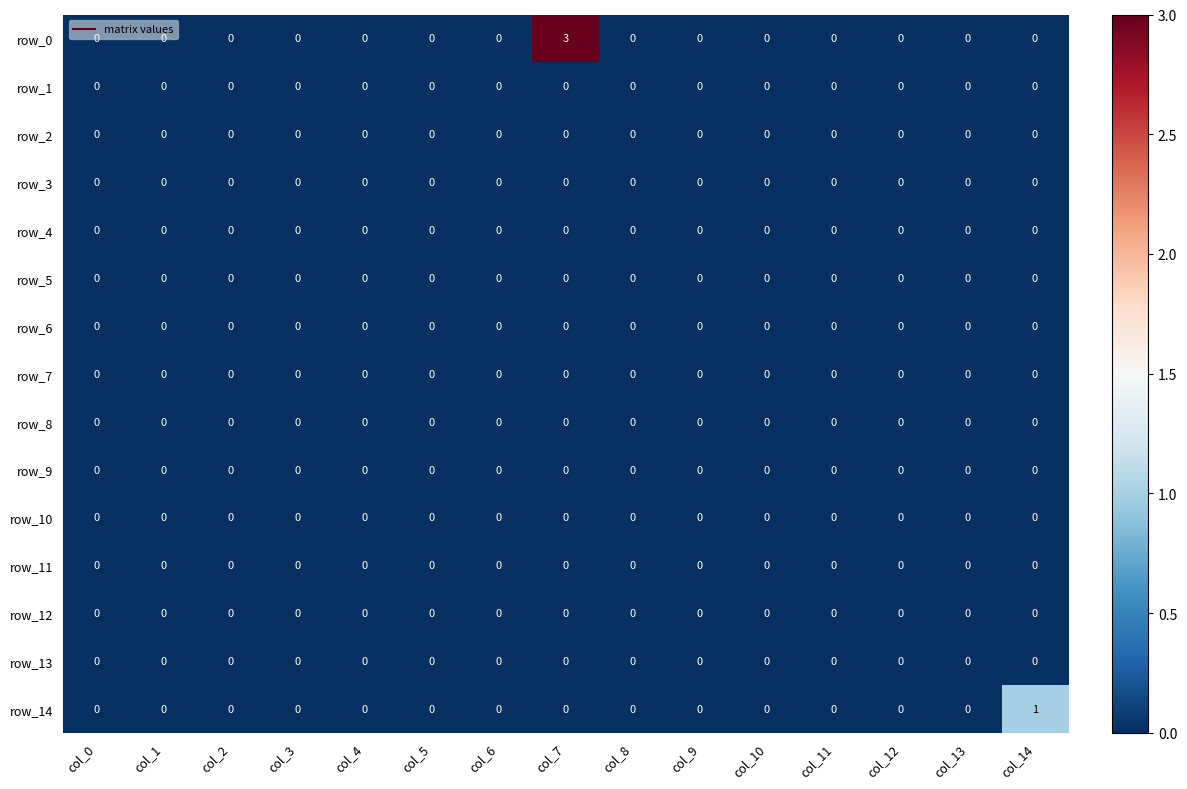

What is the greatest value displayed?

3